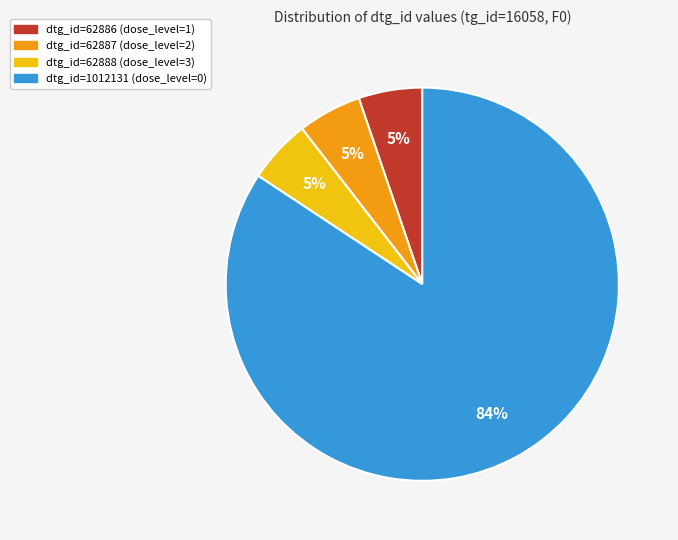

How many segments does this pie chart have?

4